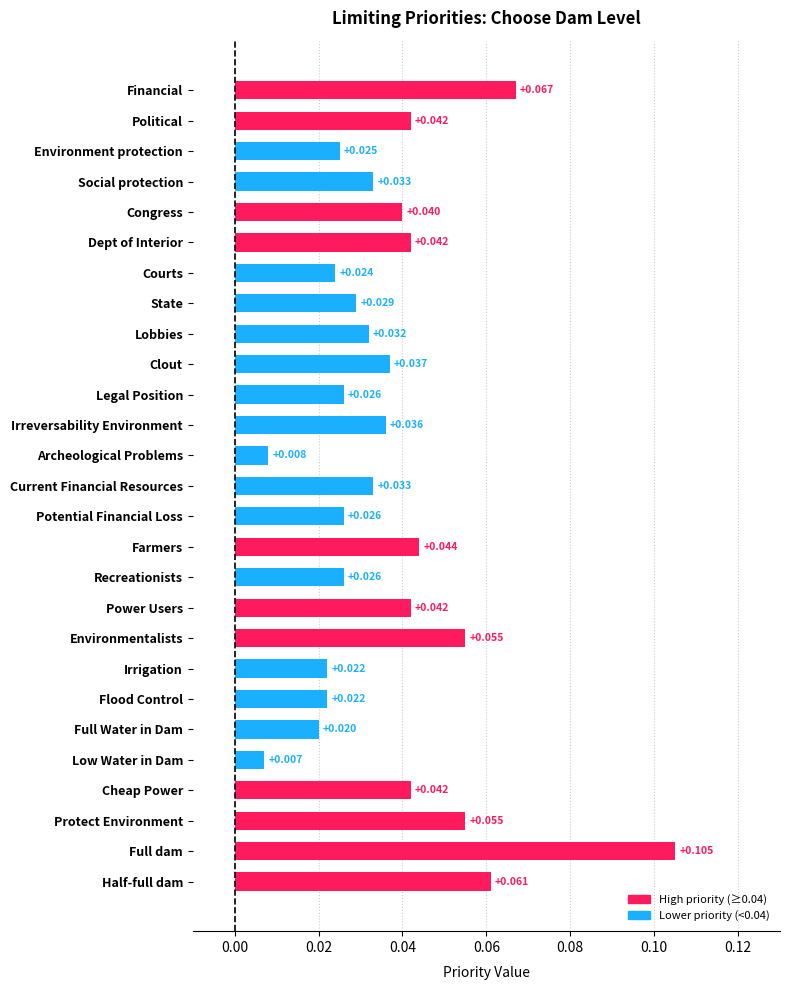

Which label corresponds to the smallest value in the chart?

Low Water in Dam